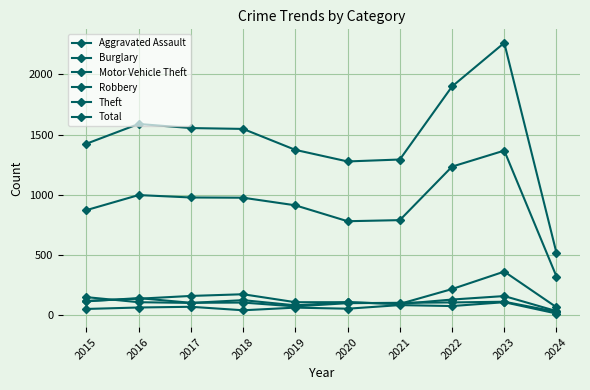

What is the value of the Burglary point at the 4th from the left?

176